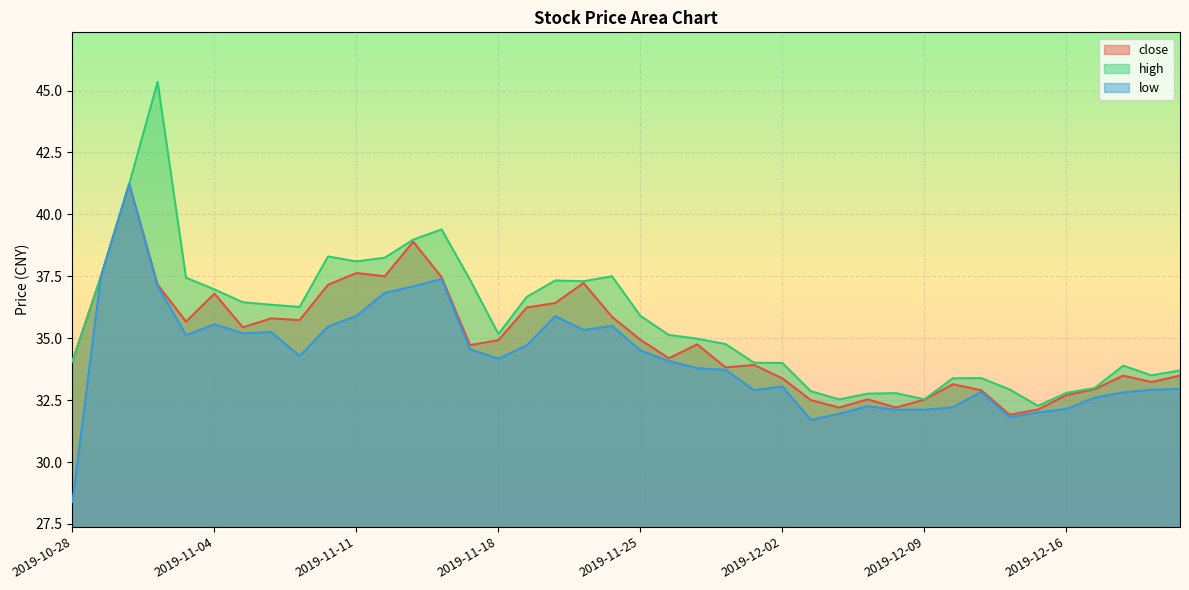

Where does the high series first go above 35?

2019-10-29